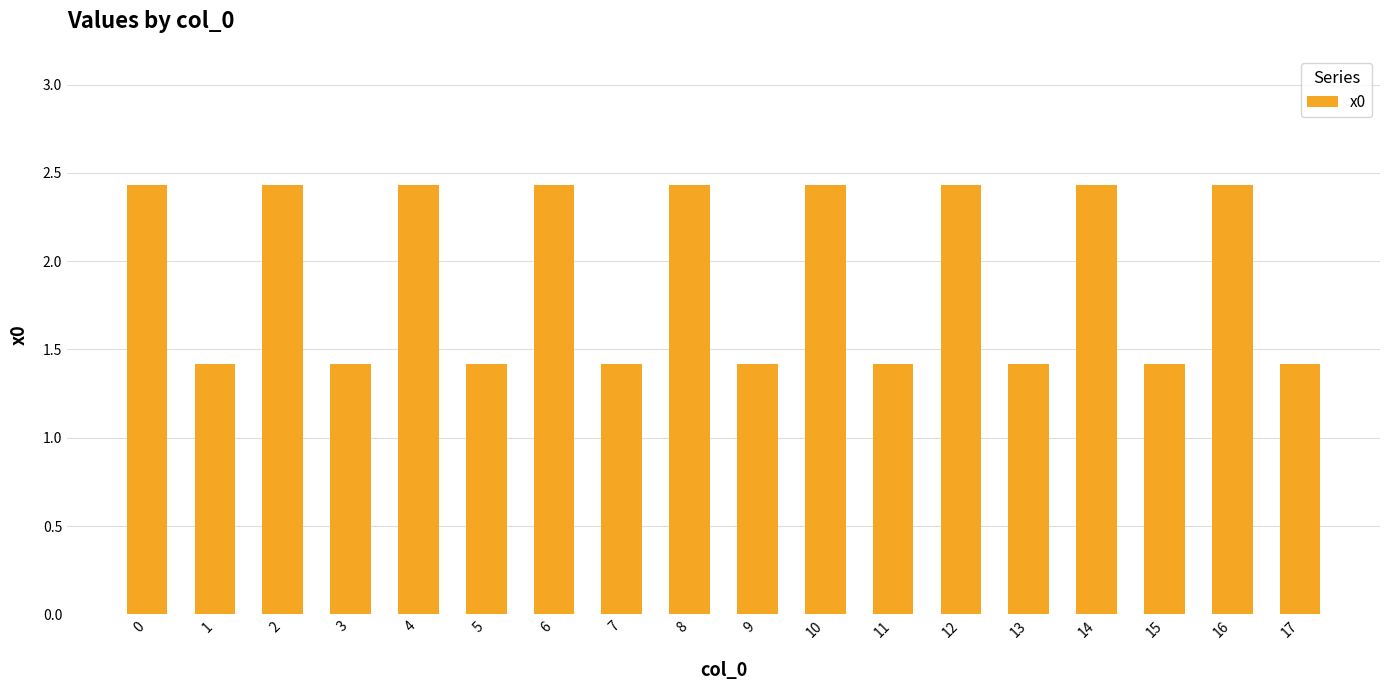

What is the minimum value shown in the chart?

1.4